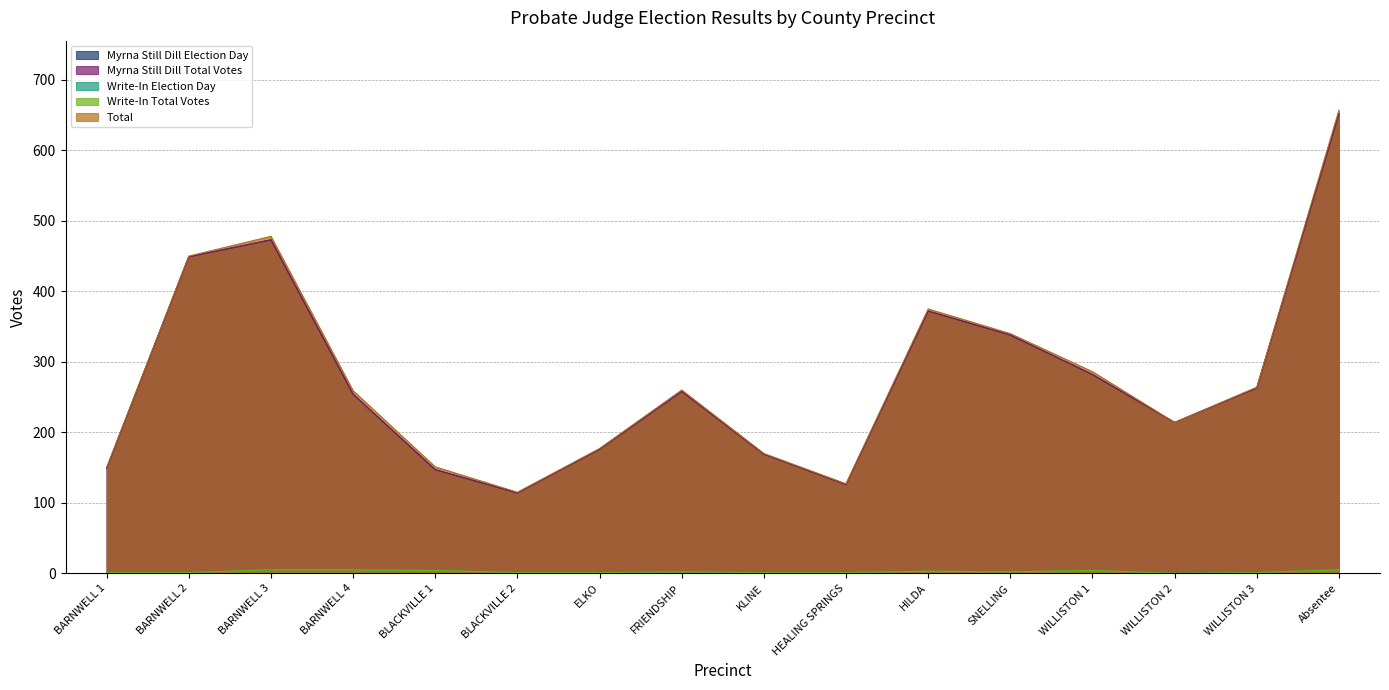

Between HILDA and WILLISTON 3, which series saw the biggest shift?

Total